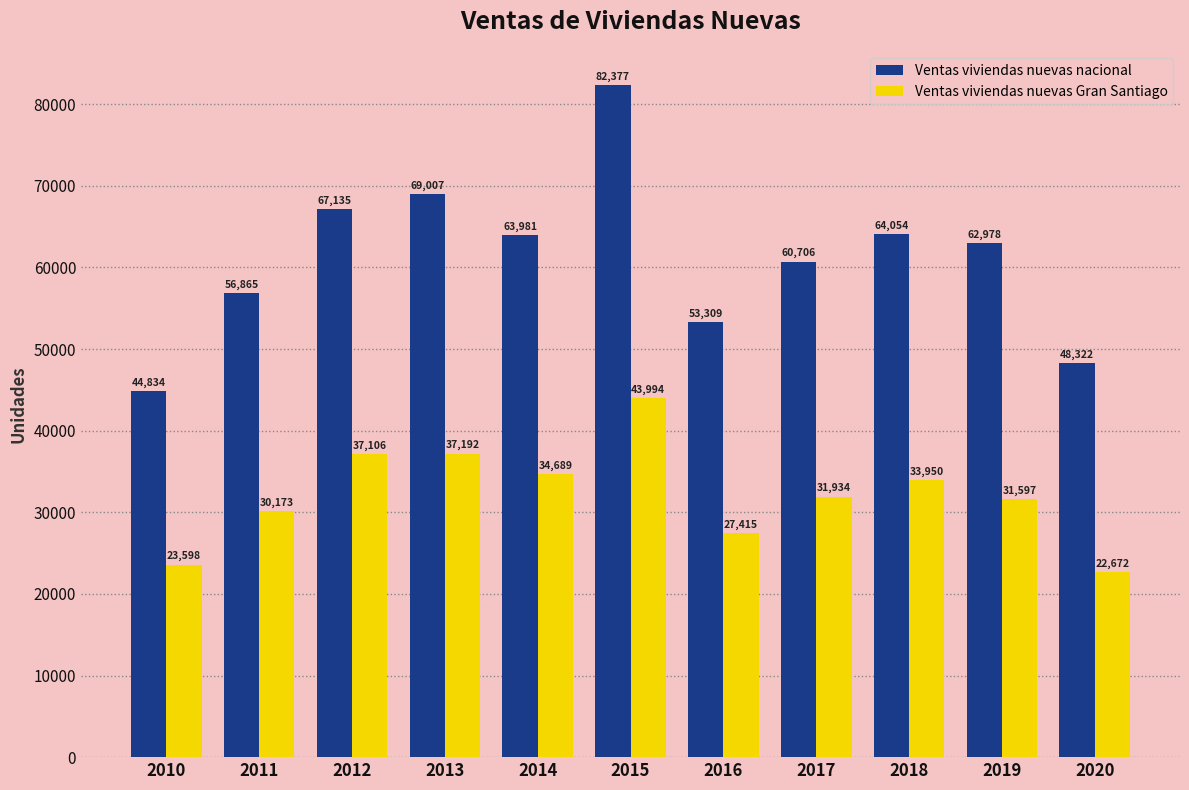

How many values in the Ventas viviendas nuevas Gran Santiago series are below 31934?

5